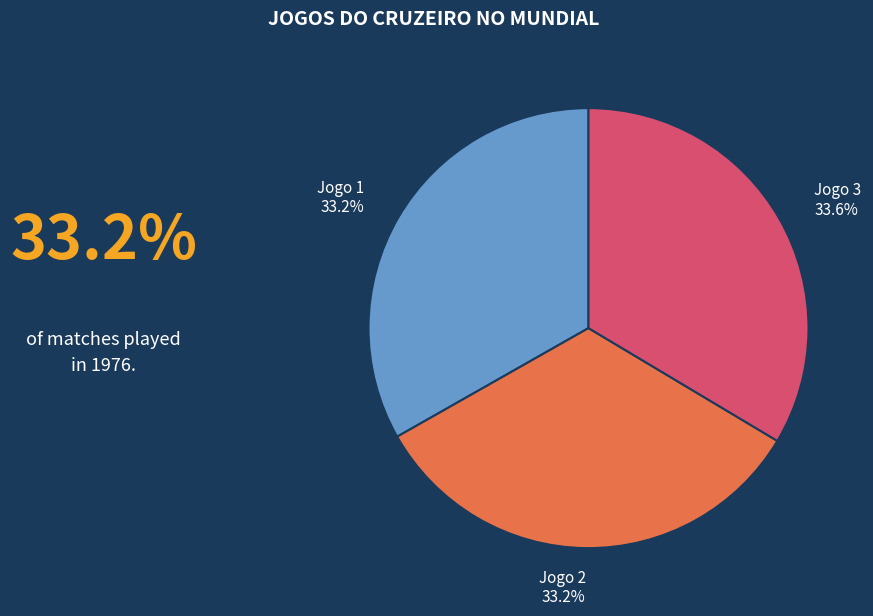

Approximately how many times larger is the value at Jogo 1 compared to Jogo 2?

1.0